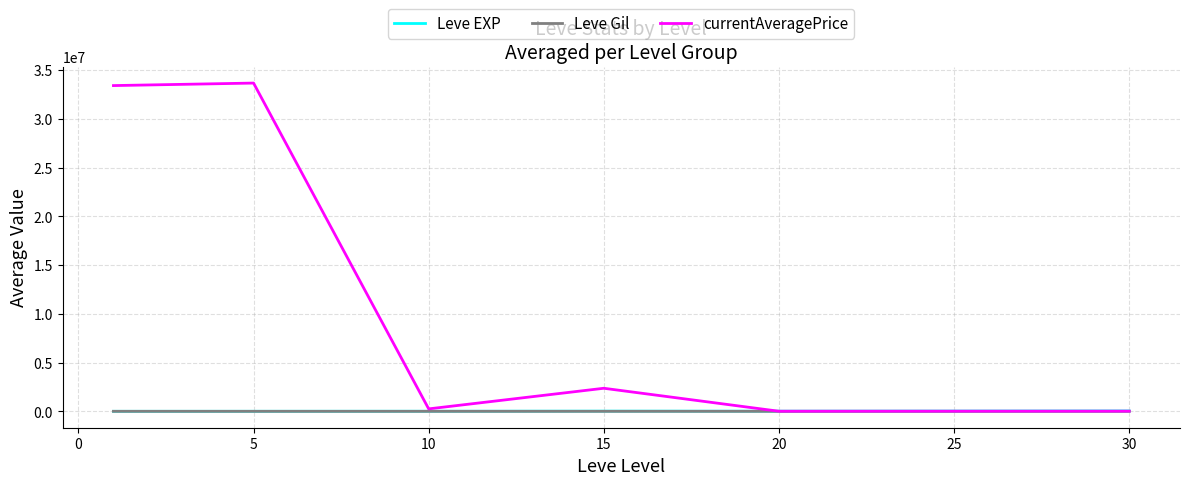

True or false: Leve EXP and Leve Gil intersect in this chart.

False